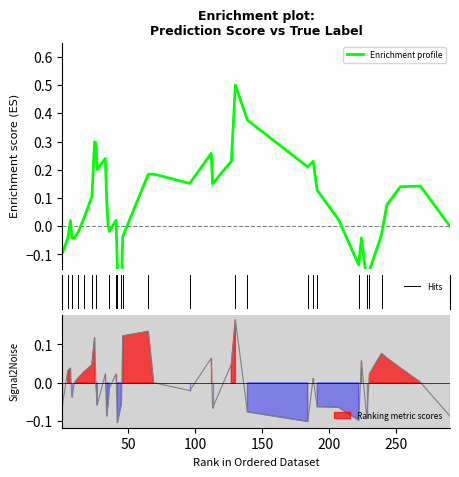

The value of y_pred at 96 is 0.2. True or false?

False